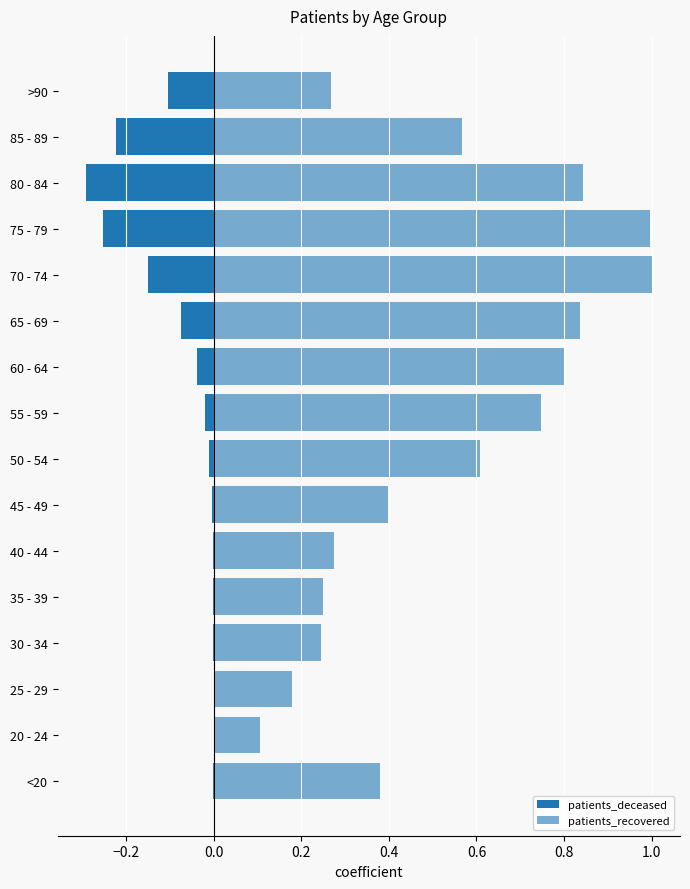

Rank the series by their maximum value, from highest to lowest.

patients_recovered, patients_deceased